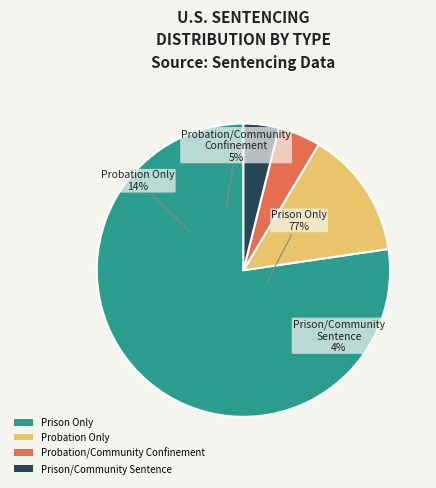

How many segments does this pie chart have?

4